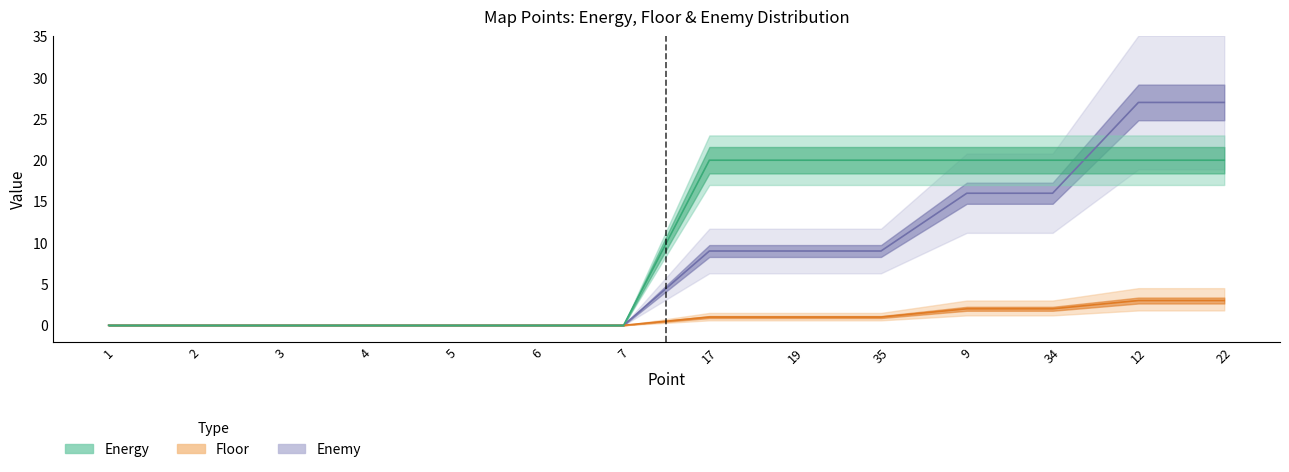

Reading right to left, what are all the values shown in this chart?

map: 20	20	20	20	20	20	20	0	0	0	0	0	0	0
floor: 3	3	2	2	1	1	1	0	0	0	0	0	0	0
enemy: 27	27	16	16	9	9	9	0	0	0	0	0	0	0